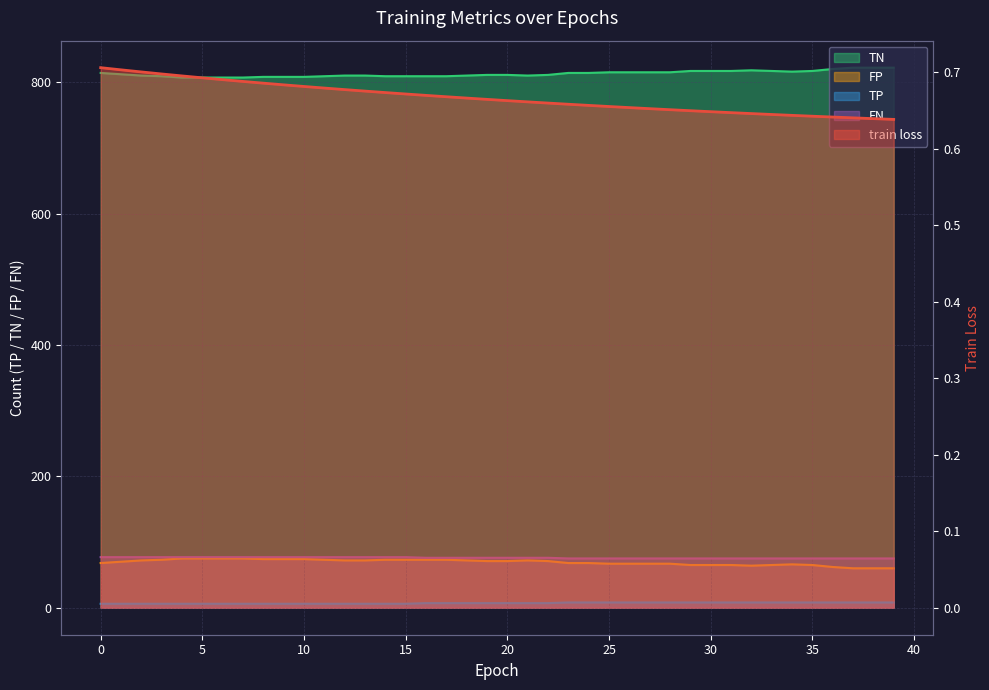

Reading right to left, extract all data points from this chart.

train loss: 39=0.6	38=0.6	37=0.6	36=0.6	35=0.6	34=0.6	33=0.6	32=0.6	31=0.6	30=0.6	29=0.6	28=0.7	27=0.7	26=0.7	25=0.7	24=0.7	23=0.7	22=0.7	21=0.7	20=0.7	19=0.7	18=0.7	17=0.7	16=0.7	15=0.7	14=0.7	13=0.7	12=0.7	11=0.7	10=0.7	9=0.7	8=0.7	7=0.7	6=0.7	5=0.7	4=0.7	3=0.7	2=0.7	1=0.7	0=0.7
TN: 39=822.0	38=822.0	37=822.0	36=820.0	35=817.0	34=816.0	33=817.0	32=818.0	31=817.0	30=817.0	29=817.0	28=815.0	27=815.0	26=815.0	25=815.0	24=814.0	23=814.0	22=811.0	21=810.0	20=811.0	19=811.0	18=810.0	17=809.0	16=809.0	15=809.0	14=809.0	13=810.0	12=810.0	11=809.0	10=808.0	9=808.0	8=808.0	7=807.0	6=807.0	5=807.0	4=807.0	3=809.0	2=810.0	1=812.0	0=814.0
FP: 39=60.0	38=60.0	37=60.0	36=62.0	35=65.0	34=66.0	33=65.0	32=64.0	31=65.0	30=65.0	29=65.0	28=67.0	27=67.0	26=67.0	25=67.0	24=68.0	23=68.0	22=71.0	21=72.0	20=71.0	19=71.0	18=72.0	17=73.0	16=73.0	15=73.0	14=73.0	13=72.0	12=72.0	11=73.0	10=74.0	9=74.0	8=74.0	7=75.0	6=75.0	5=75.0	4=75.0	3=73.0	2=72.0	1=70.0	0=68.0
TP: 39=8.0	38=8.0	37=8.0	36=8.0	35=8.0	34=8.0	33=8.0	32=8.0	31=8.0	30=8.0	29=8.0	28=8.0	27=8.0	26=8.0	25=8.0	24=8.0	23=8.0	22=7.0	21=7.0	20=7.0	19=7.0	18=7.0	17=7.0	16=7.0	15=6.0	14=6.0	13=6.0	12=6.0	11=6.0	10=6.0	9=6.0	8=6.0	7=6.0	6=6.0	5=6.0	4=6.0	3=6.0	2=6.0	1=6.0	0=6.0
FN: 39=75.0	38=75.0	37=75.0	36=75.0	35=75.0	34=75.0	33=75.0	32=75.0	31=75.0	30=75.0	29=75.0	28=75.0	27=75.0	26=75.0	25=75.0	24=75.0	23=75.0	22=76.0	21=76.0	20=76.0	19=76.0	18=76.0	17=76.0	16=76.0	15=77.0	14=77.0	13=77.0	12=77.0	11=77.0	10=77.0	9=77.0	8=77.0	7=77.0	6=77.0	5=77.0	4=77.0	3=77.0	2=77.0	1=77.0	0=77.0